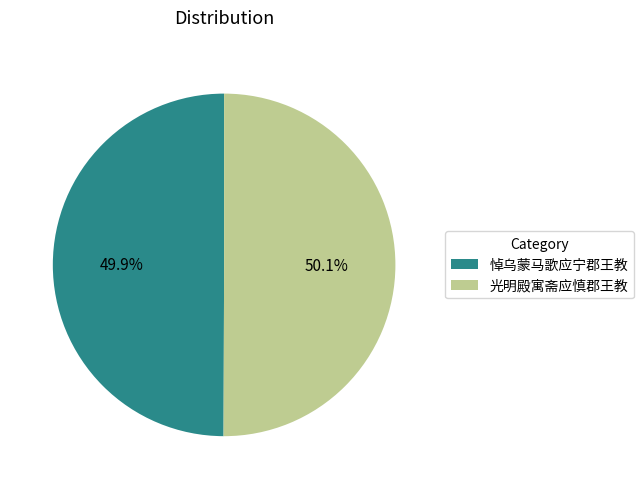

Is there any slice that represents more than half of the pie?

Yes